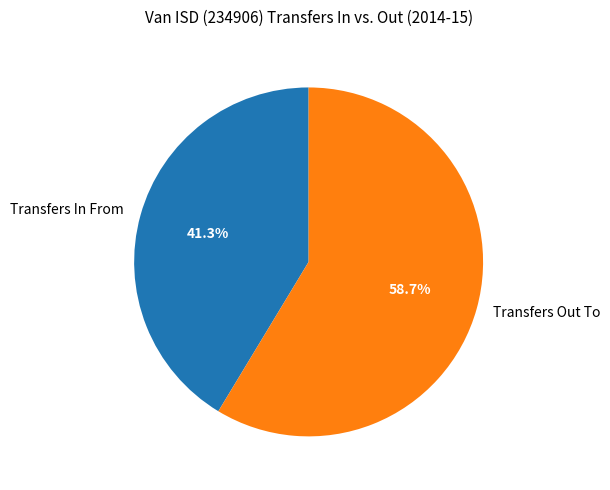

To the nearest percent, what is the difference between the Transfers In From and Transfers Out To slice percentages?

17%